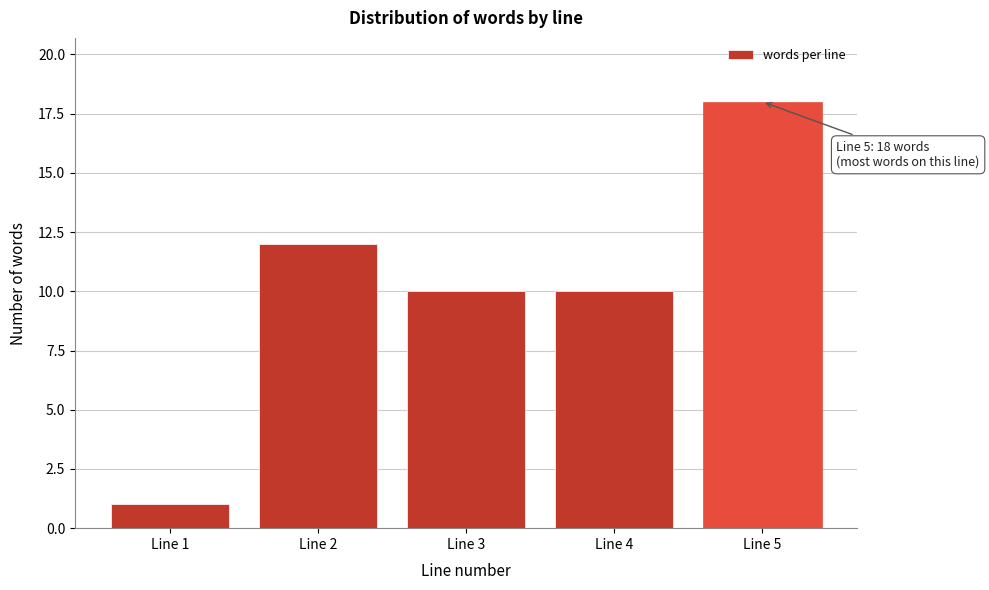

Reading left to right, transcribe all the data shown in this chart.

Line 1=1	Line 2=12	Line 3=10	Line 4=10	Line 5=18